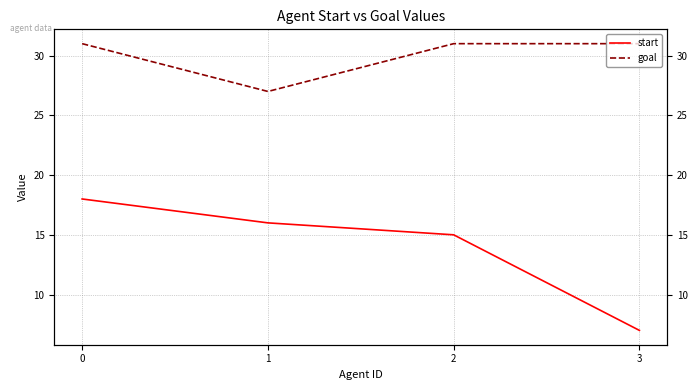

What is the average value of the start series?

14